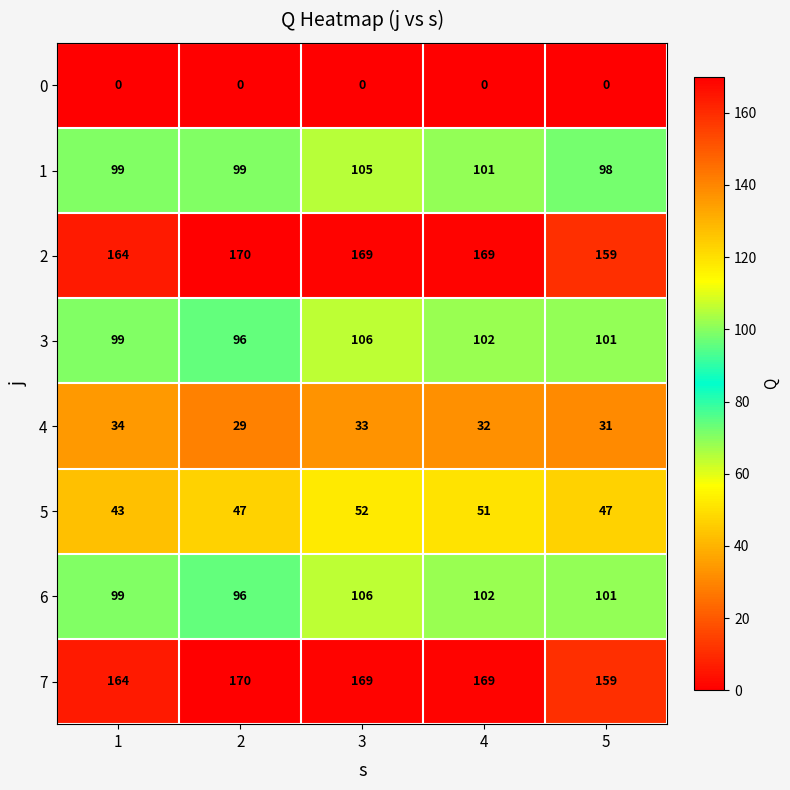

Is it true that 5 equals 34 at 3?

False